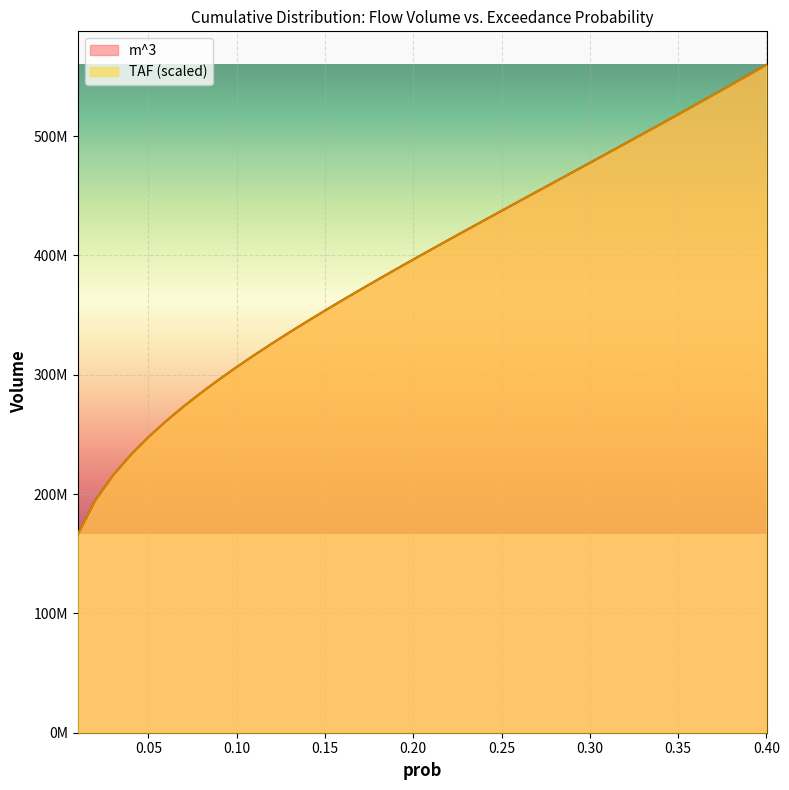

What is the smallest value displayed?

166147667.1